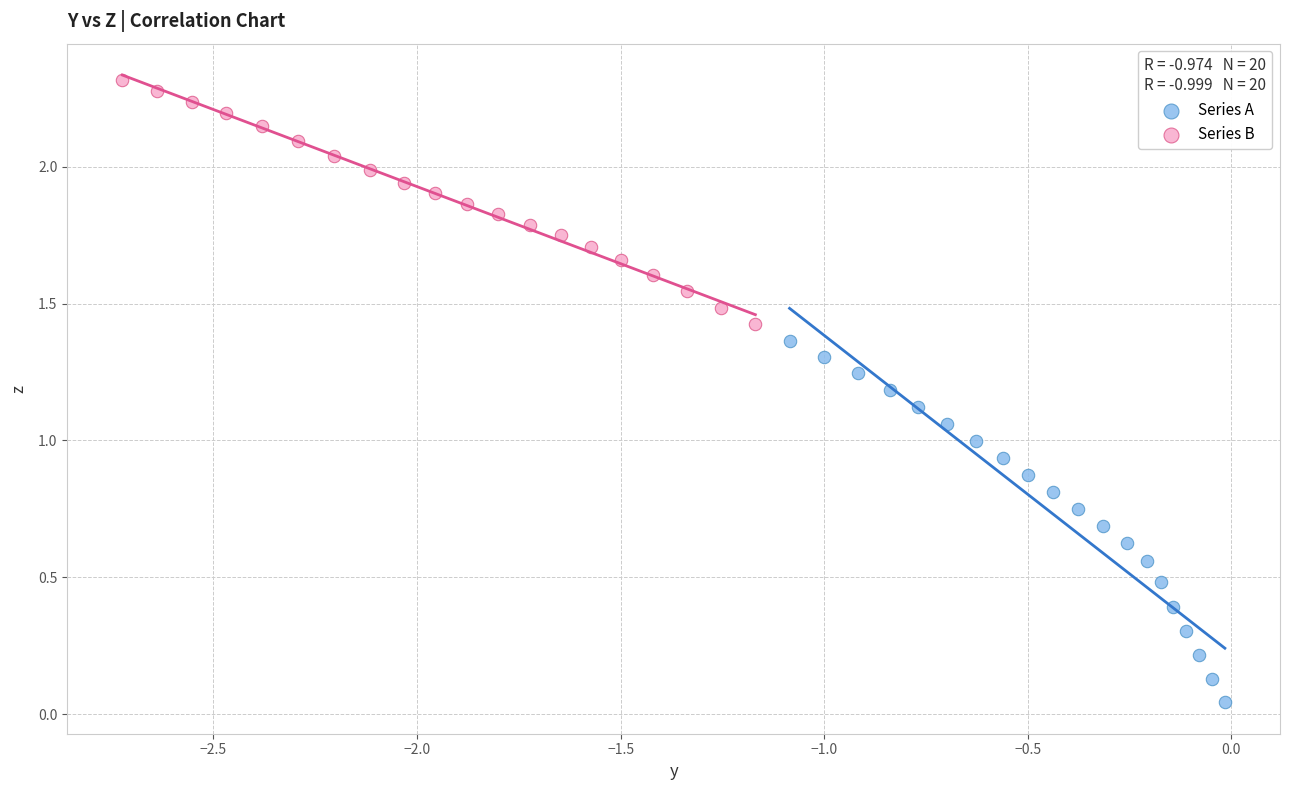

What are all the series names shown in the legend?

Series A, Series B